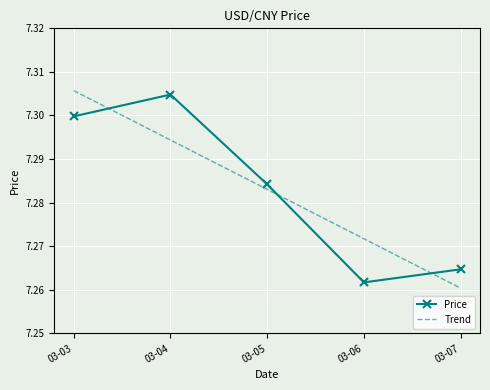

Between which two adjacent categories do Price and Trend first intersect?

03-03 and 03-04